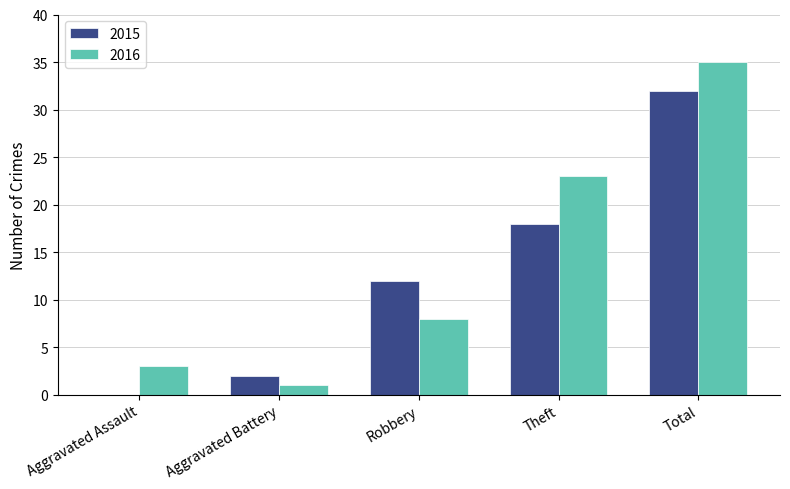

What is the sum of all 2015 values?

64